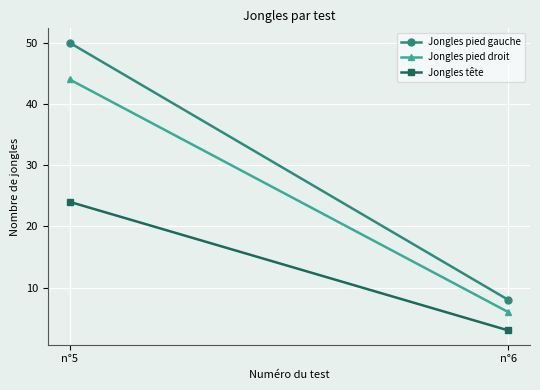

Rank the series at n°6 from lowest to highest value.

Jongles tête, Jongles pied droit, Jongles pied gauche